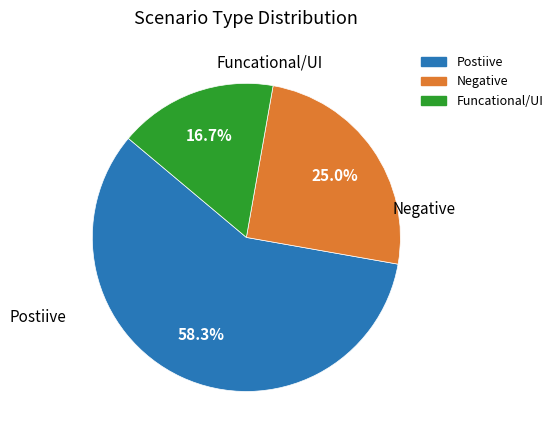

To the nearest percent, what is the combined percentage of Negative and Funcational/UI?

42%